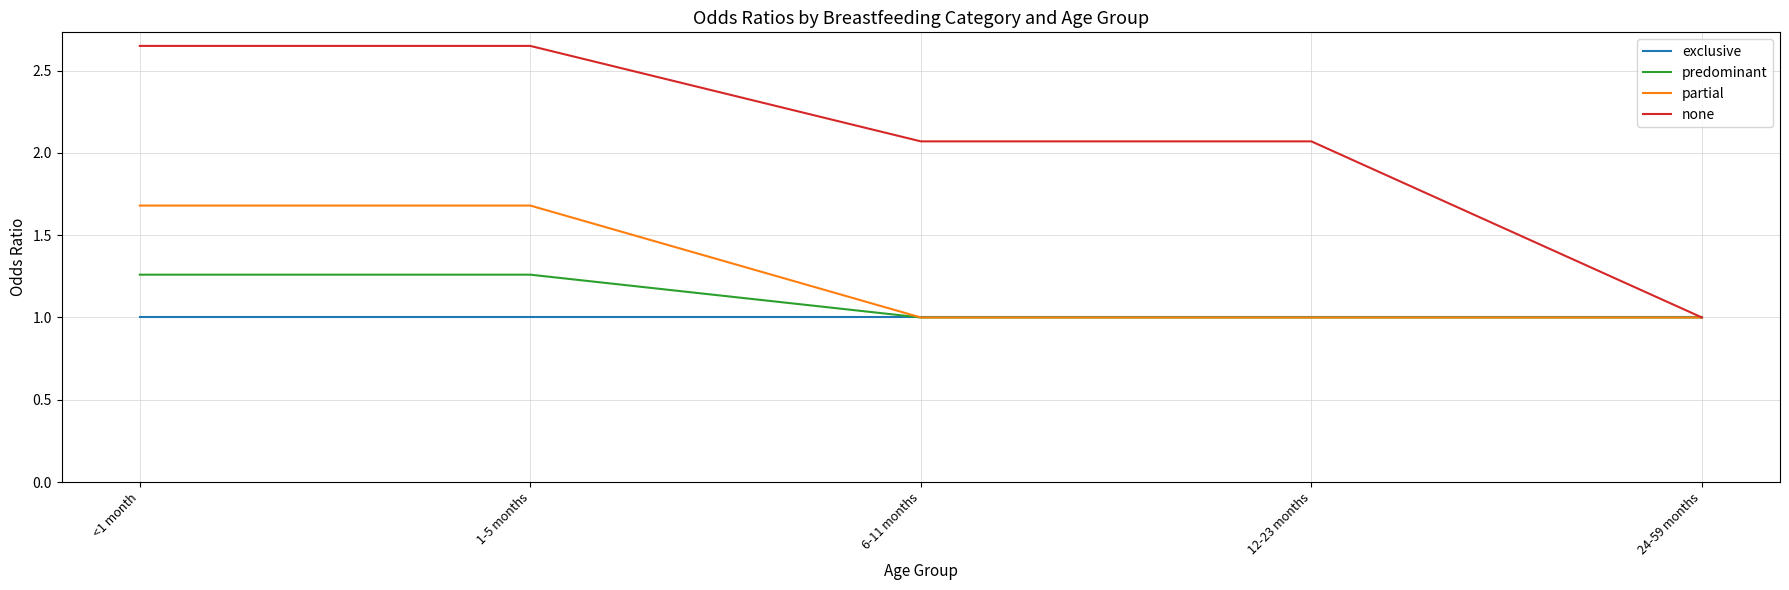

True or false: predominant has more than 2 interior local peaks.

False